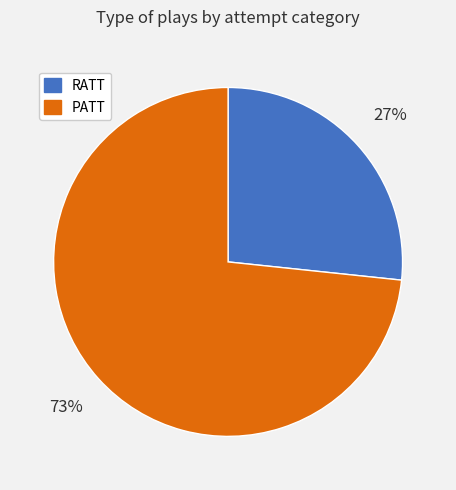

To the nearest percent, what percentage of the pie is RATT?

27%